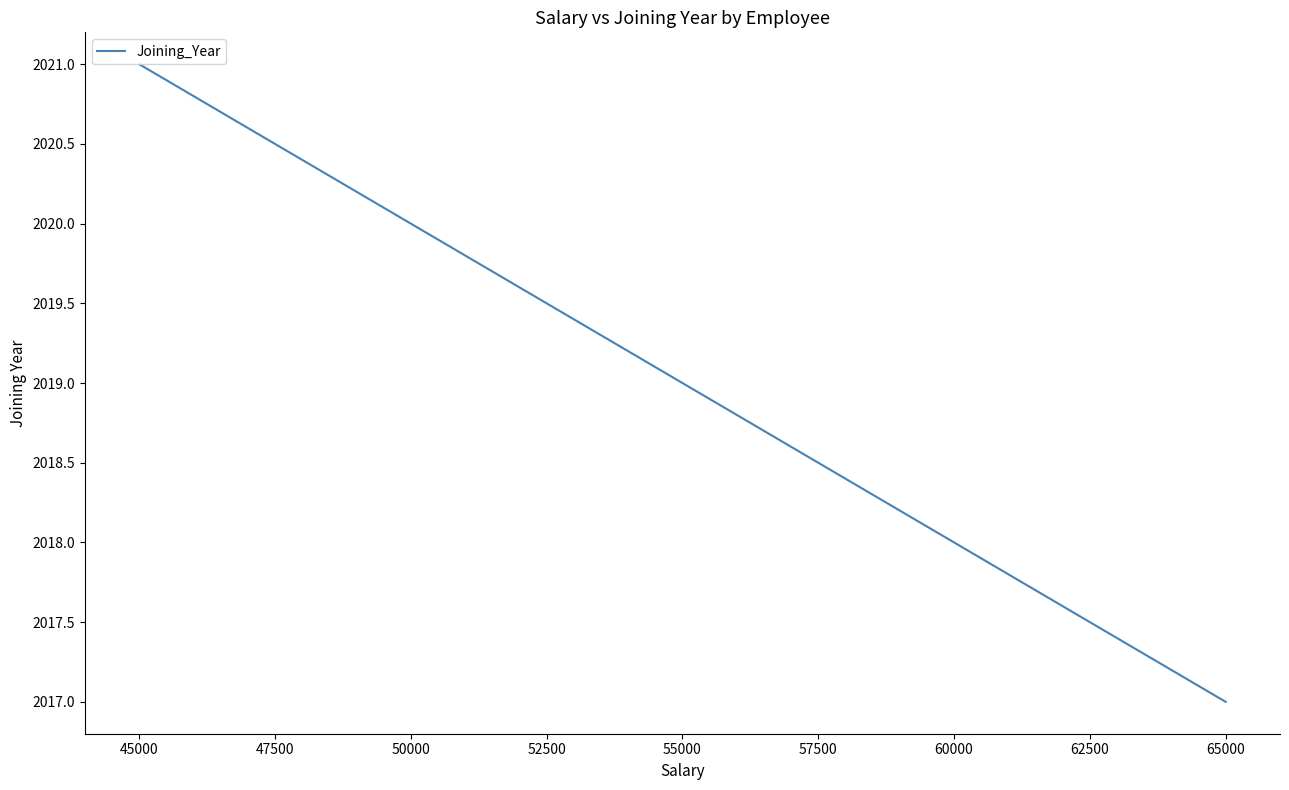

True or false: the data has more than 0 interior local peaks.

False